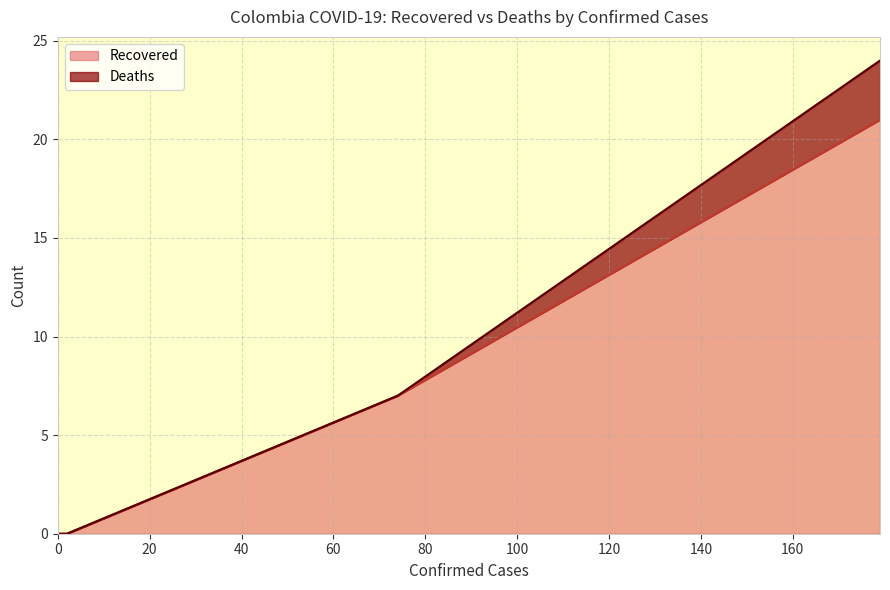

How many lines are shown in the chart?

2